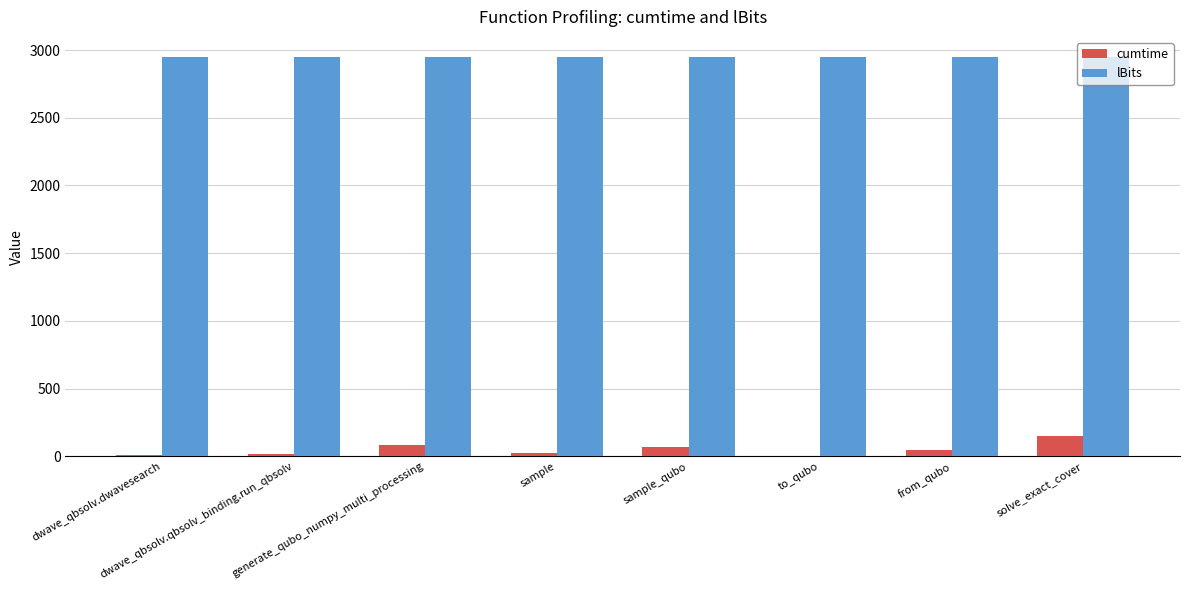

The value of lBits at solve_exact_cover is 2950.0. True or false?

True